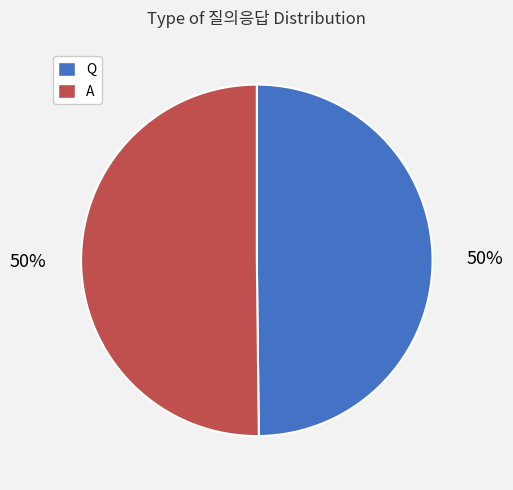

What percentage is the Q slice, to the nearest percent?

50%